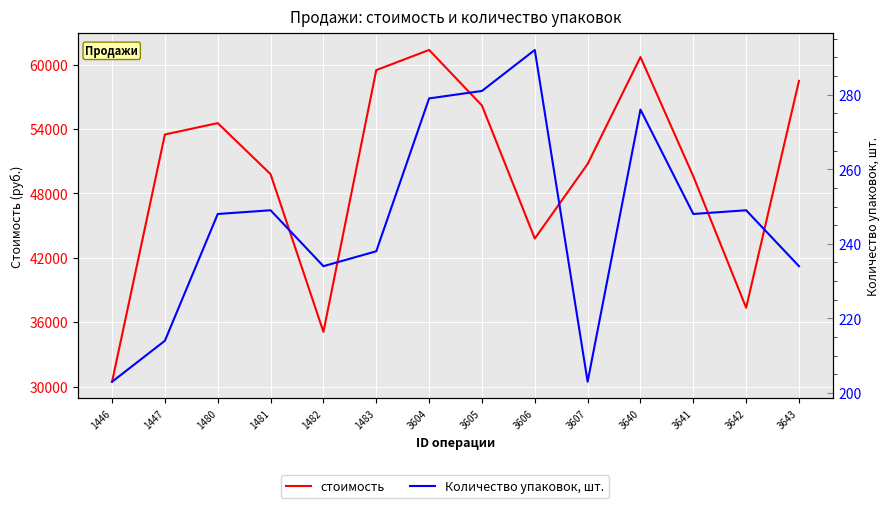

What is the smallest value displayed?

203